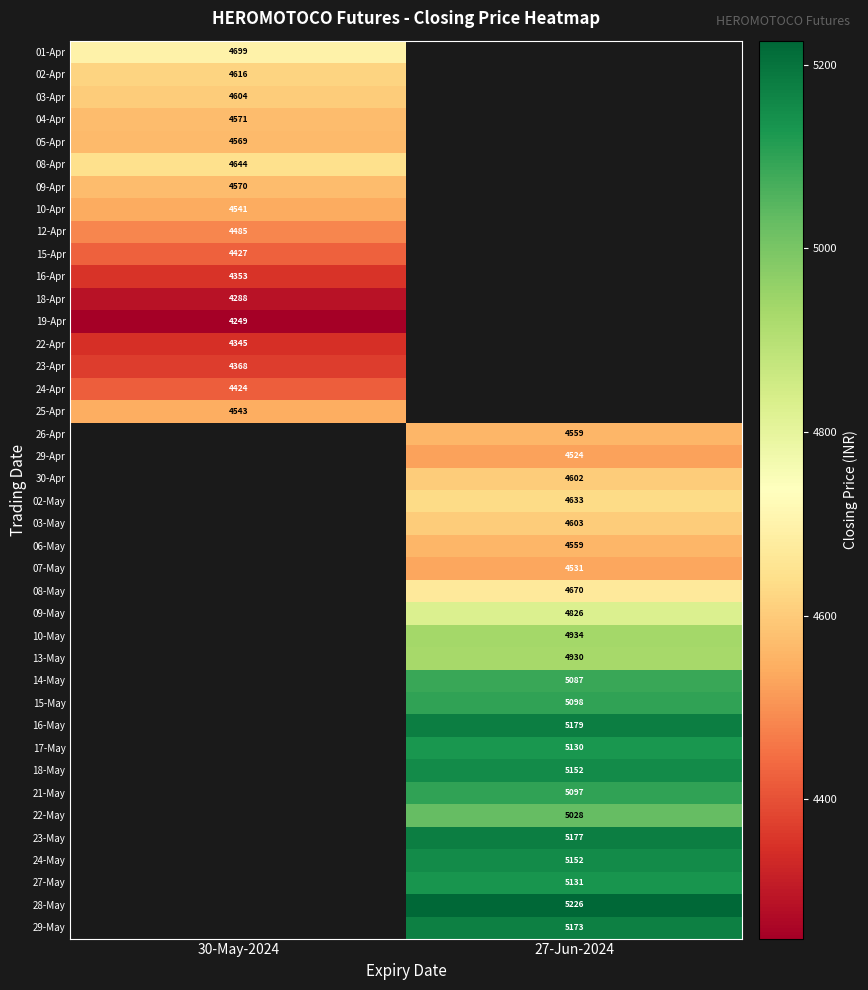

The 09-May series shows 2981.7 at 27-Jun-2024. True or false?

False